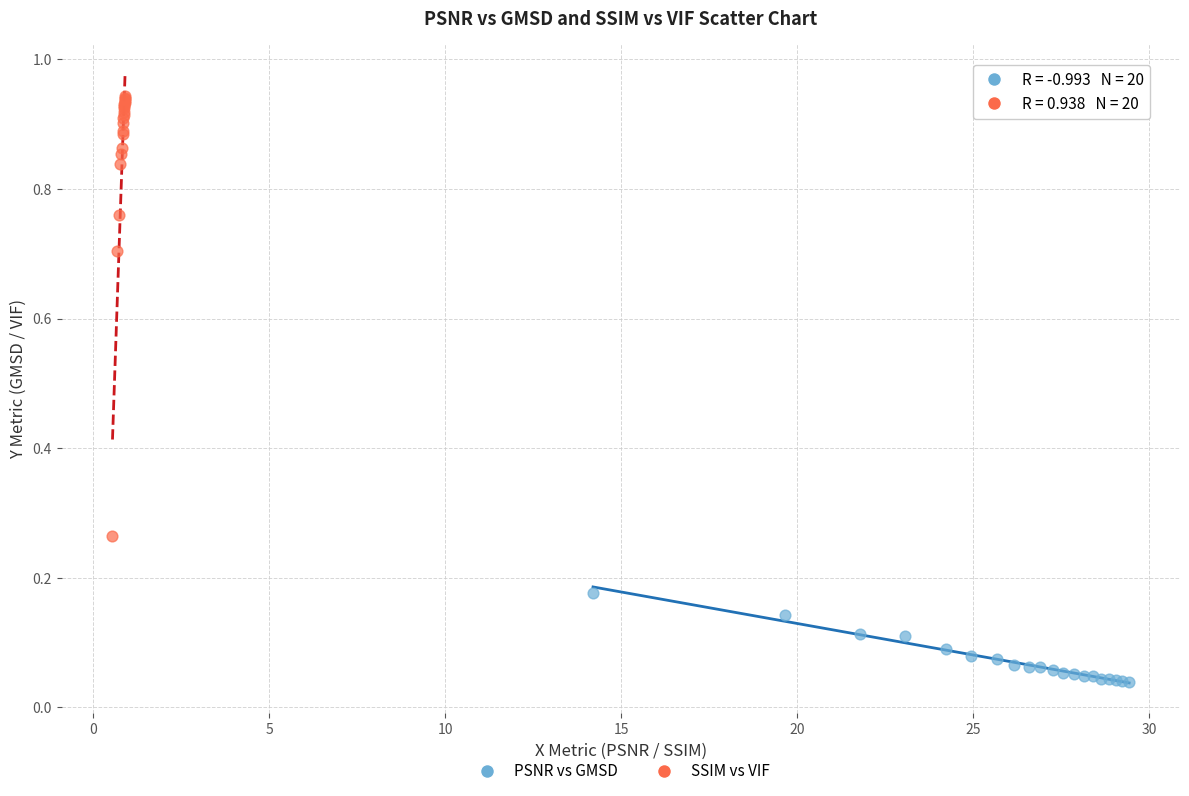

Which series reaches the minimum Y coordinate?

PSNR vs GMSD